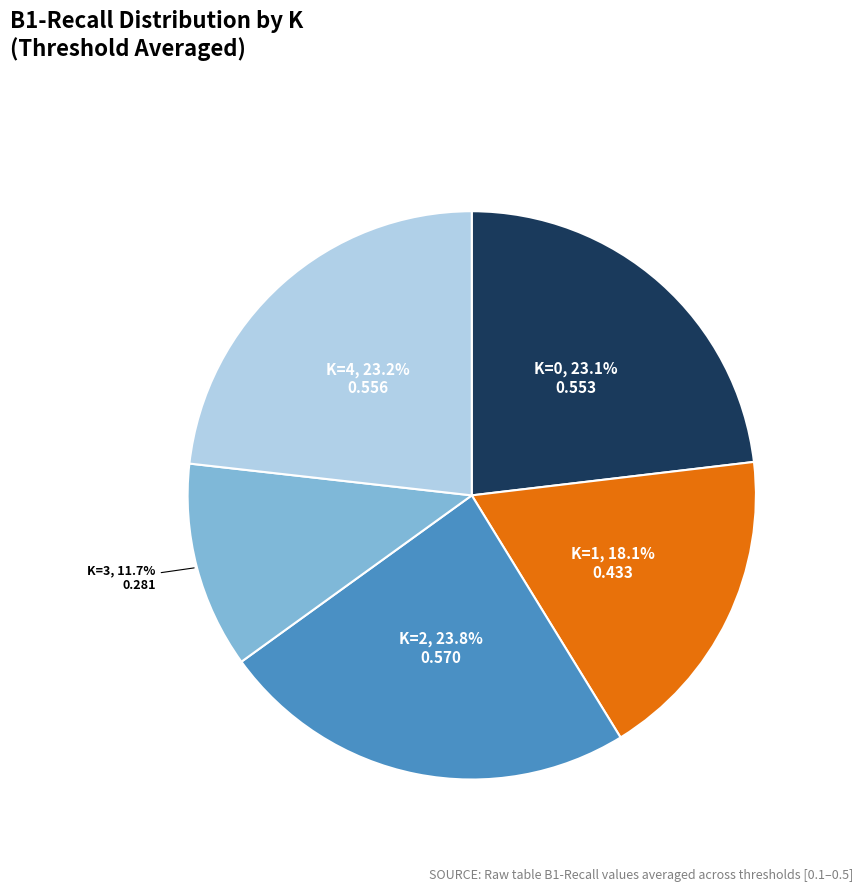

Does K=0 account for over 50% of the chart?

No